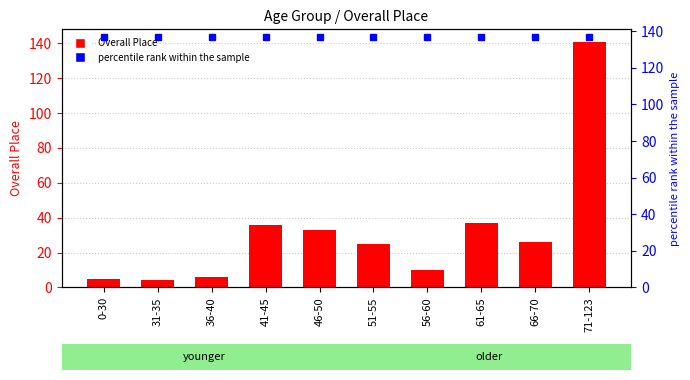

The value at 36-40 is 9. True or false?

False